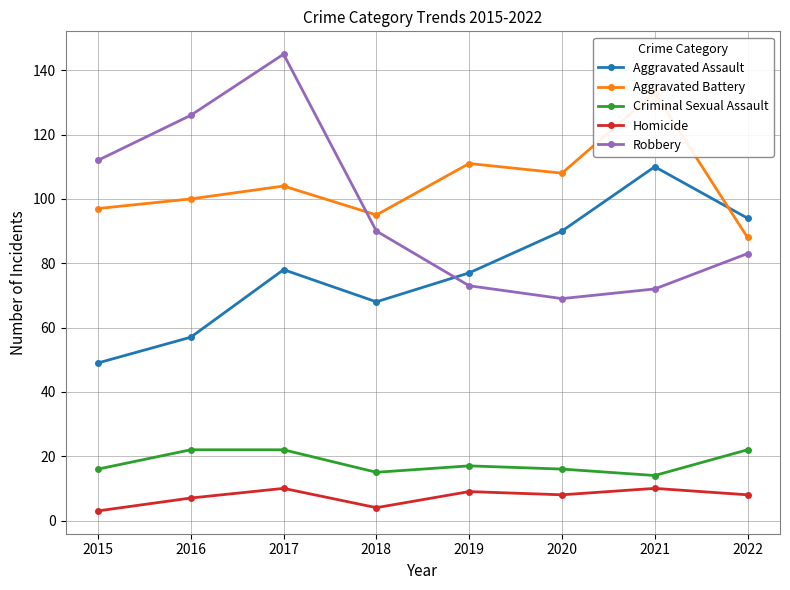

Is it true that Robbery equals 225 at 2017?

False